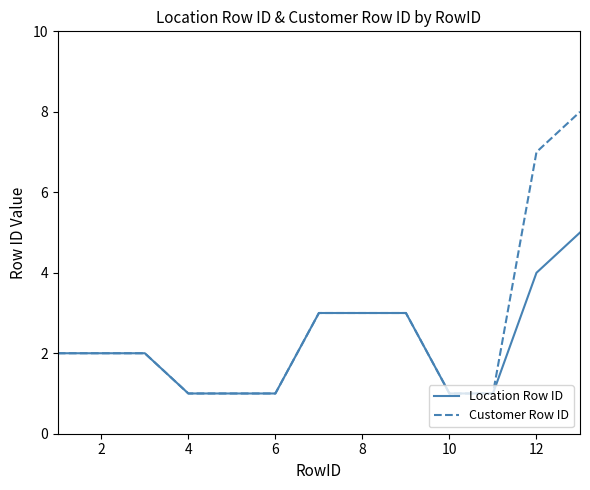

Which series has the largest total across all categories?

Customer Row ID